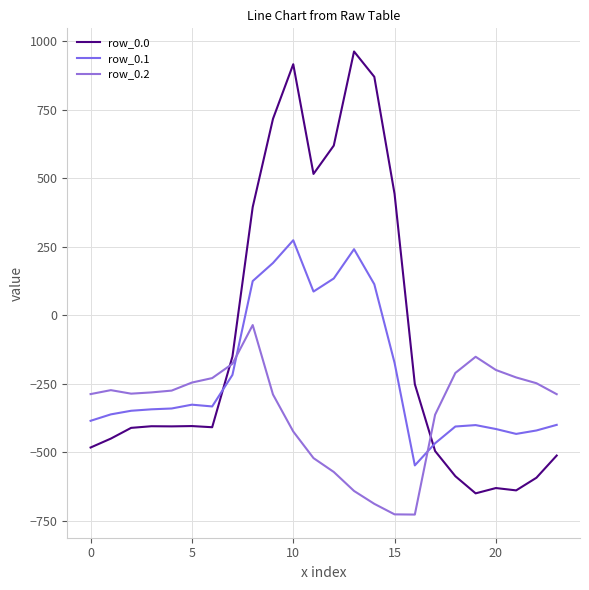

Does the chart display data point markers on the line(s)?

No